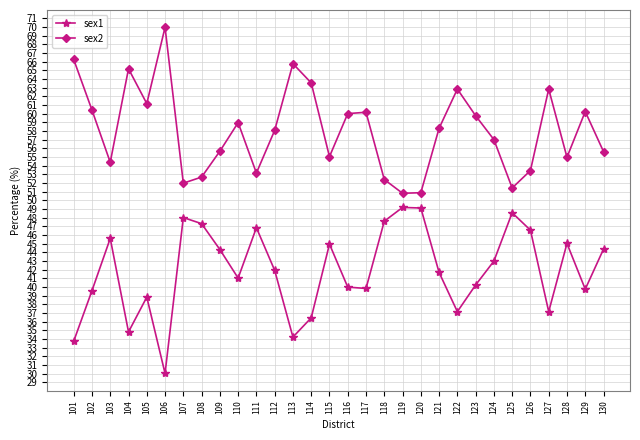

What is the sum of all sex2 values?

1742.9